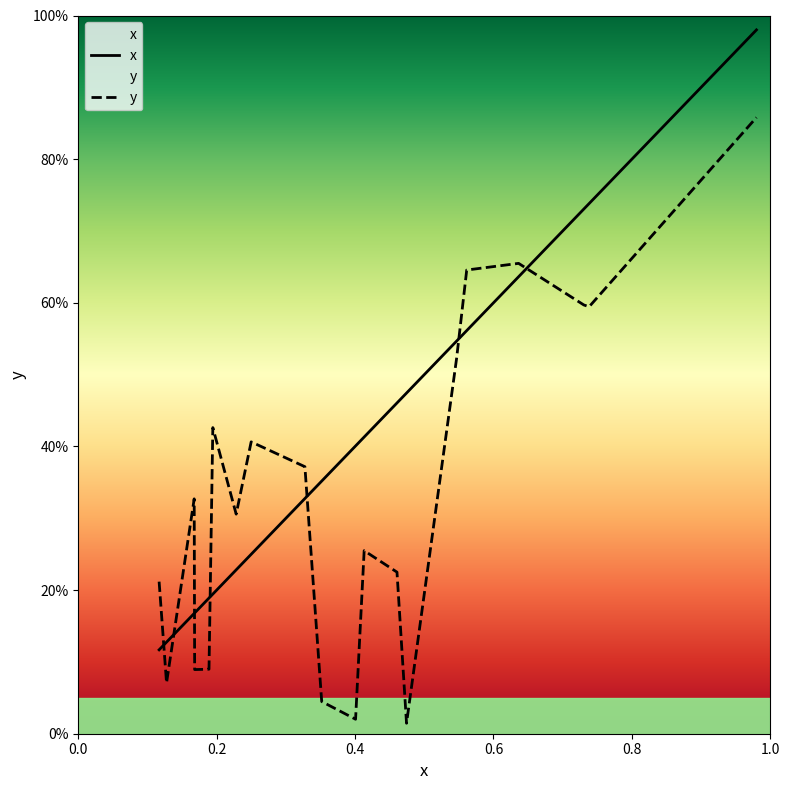

What are all the series names shown in the legend?

x, y